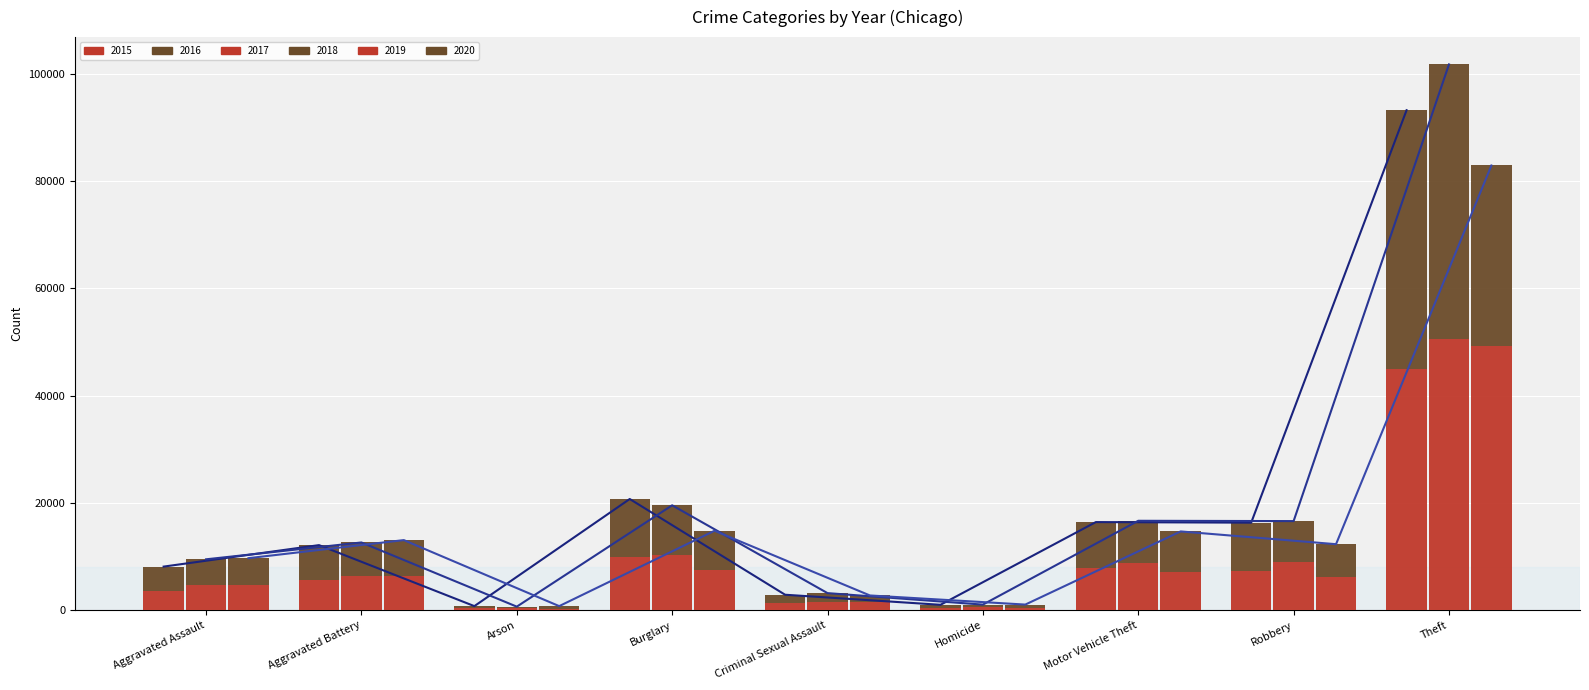

What is the average value of the Trend 2015/2016 series?

19060